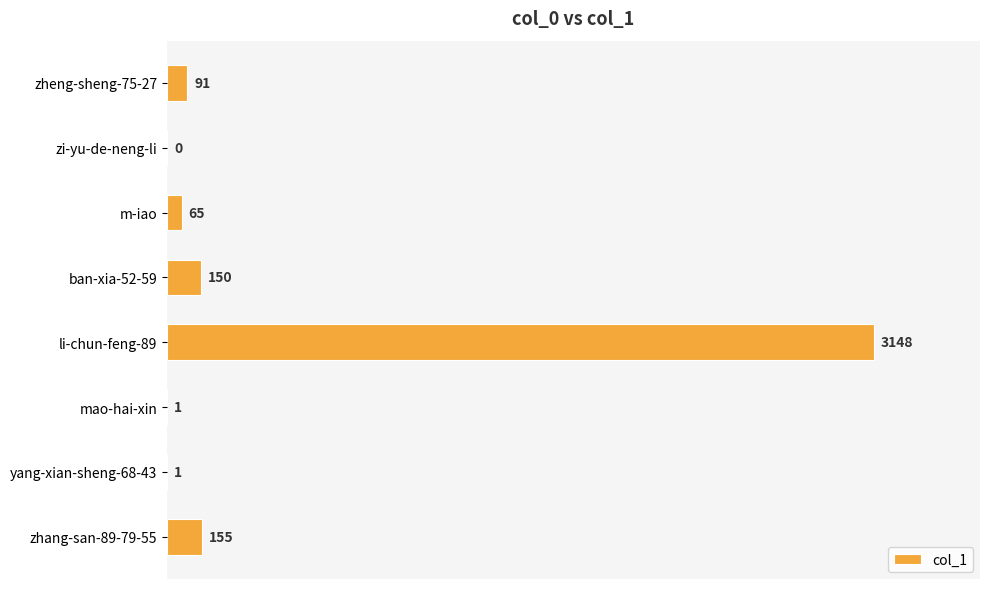

What is the greatest value displayed?

3148